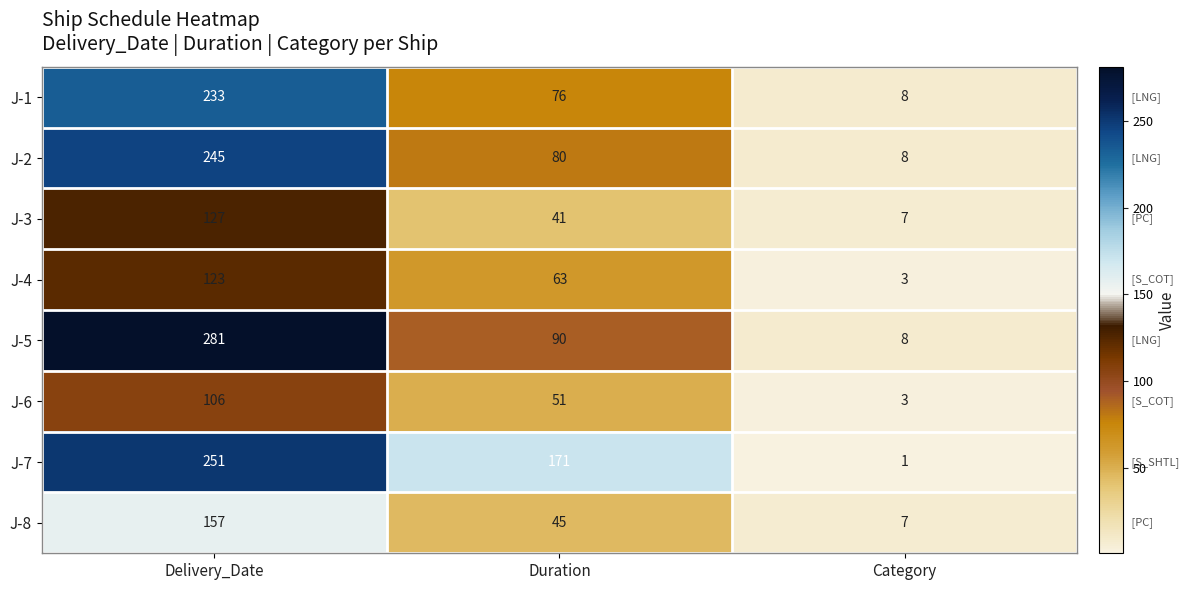

True or false: J-5 has a value of 281 at Delivery_Date.

True